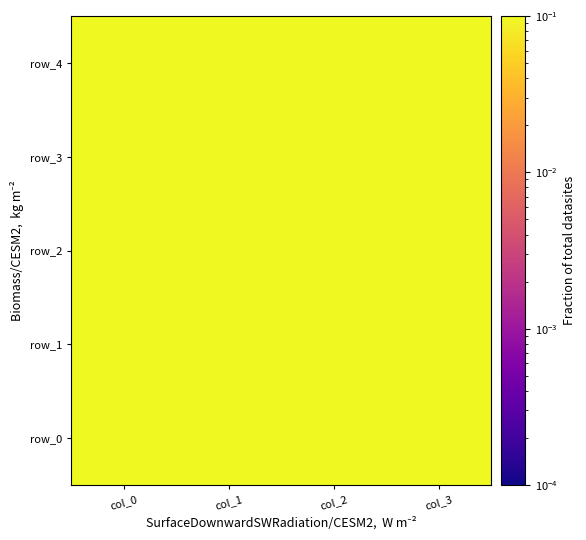

What is the sum of the row_4 values at col_3 and col_0?

1.6